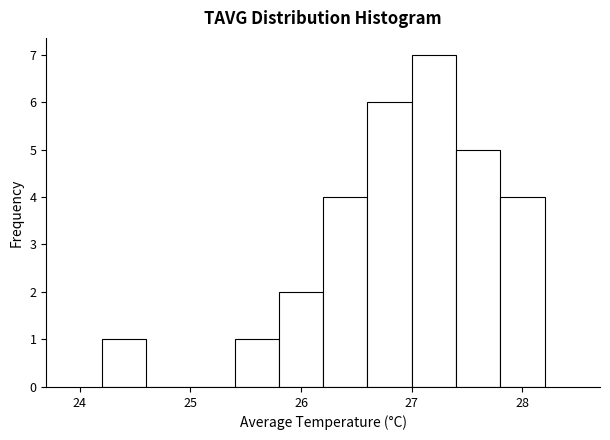

Reading left to right, transcribe this chart: for each bar, give the range it covers on the x-axis and its height. The values are not printed on the chart, so give them approximately, as read against the axis.

24.2 to 24.6: 1
24.6 to 25.0: 0
25.0 to 25.4: 0
25.4 to 25.8: 1
25.8 to 26.2: 2
26.2 to 26.6: 4
26.6 to 27.0: 6
27.0 to 27.4: 7
27.4 to 27.8: 5
27.8 to 28.2: 4